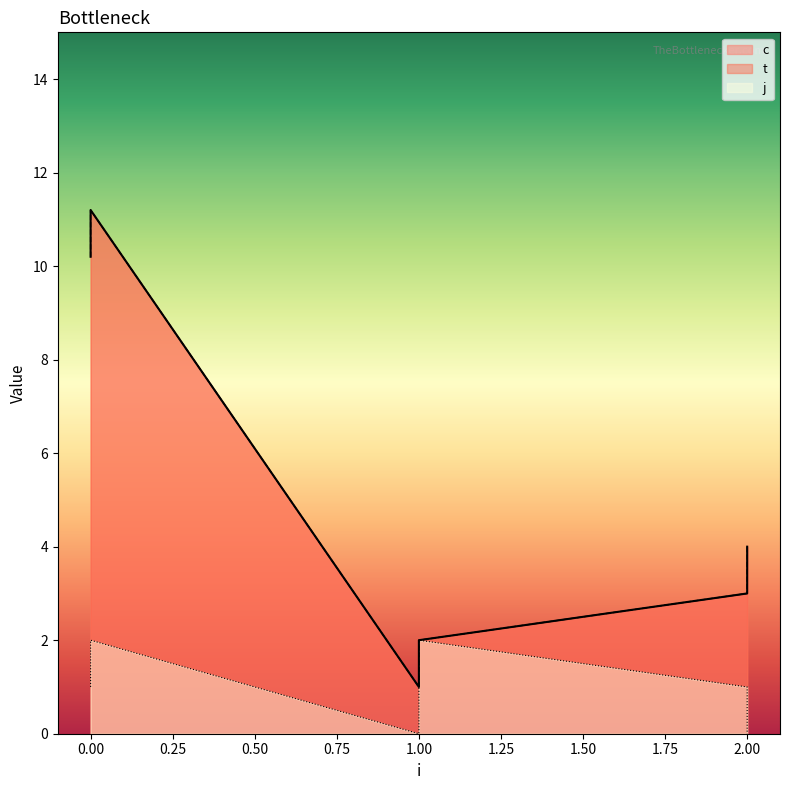

How many interior local valleys does the t series have?

1